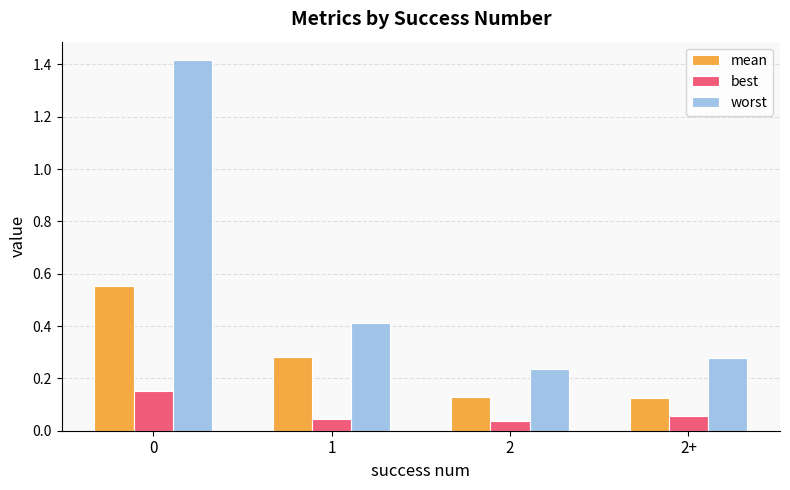

How many bars are there in each group?

3